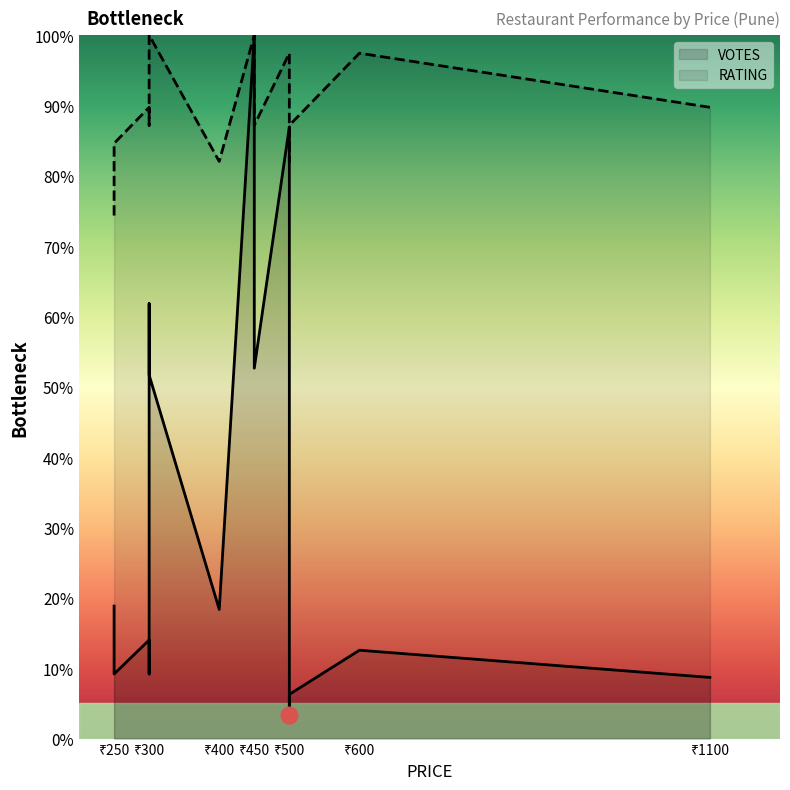

Does the chart display data point markers on the line(s)?

No